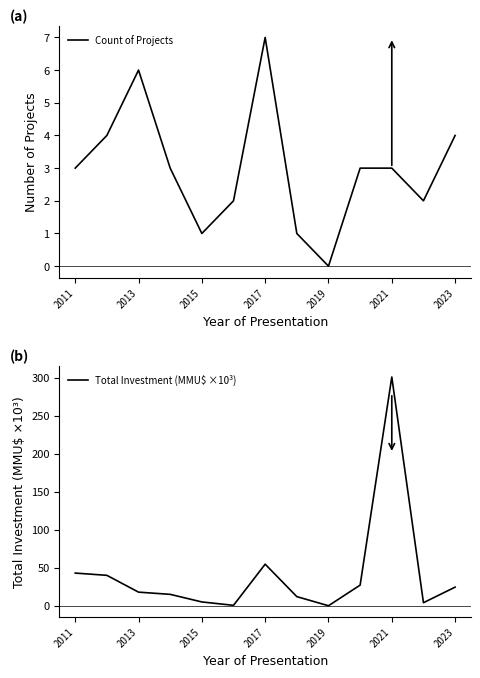

At which label does Count of Projects reach its peak?

2017